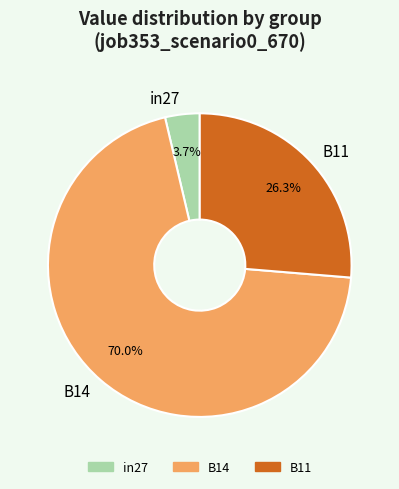

Does B14 represent more than half of the total?

Yes